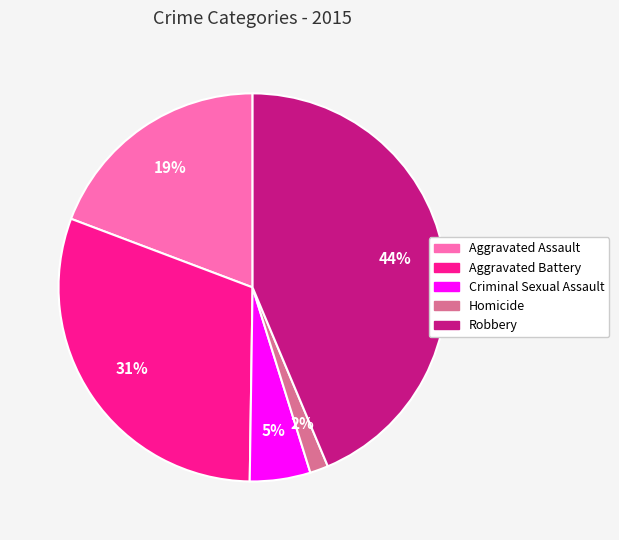

True or false: Robbery accounts for 44% of the total.

True